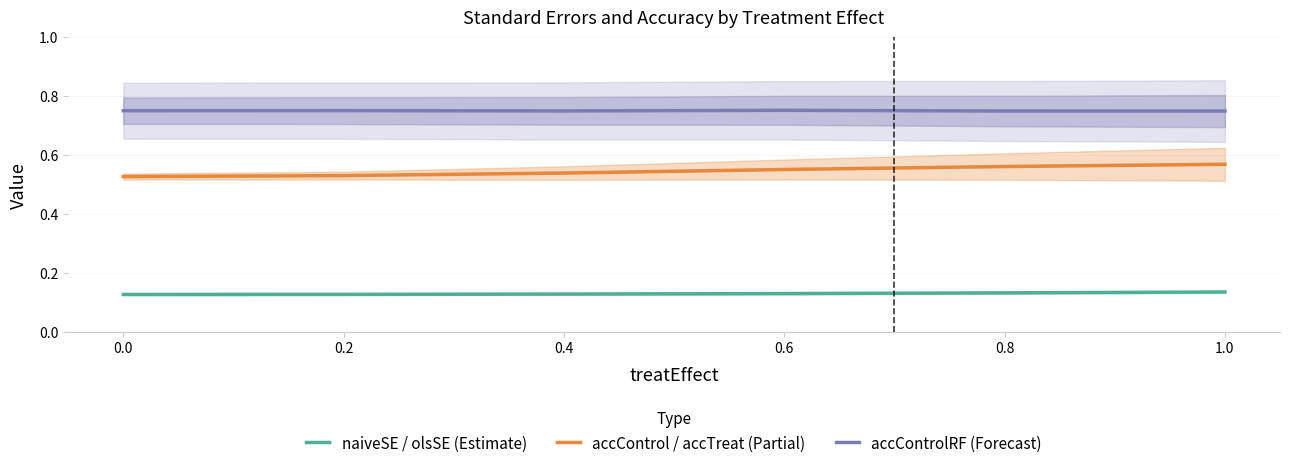

True or false: accControl / accTreat (Partial) and accControlRF (Forecast) intersect in this chart.

False